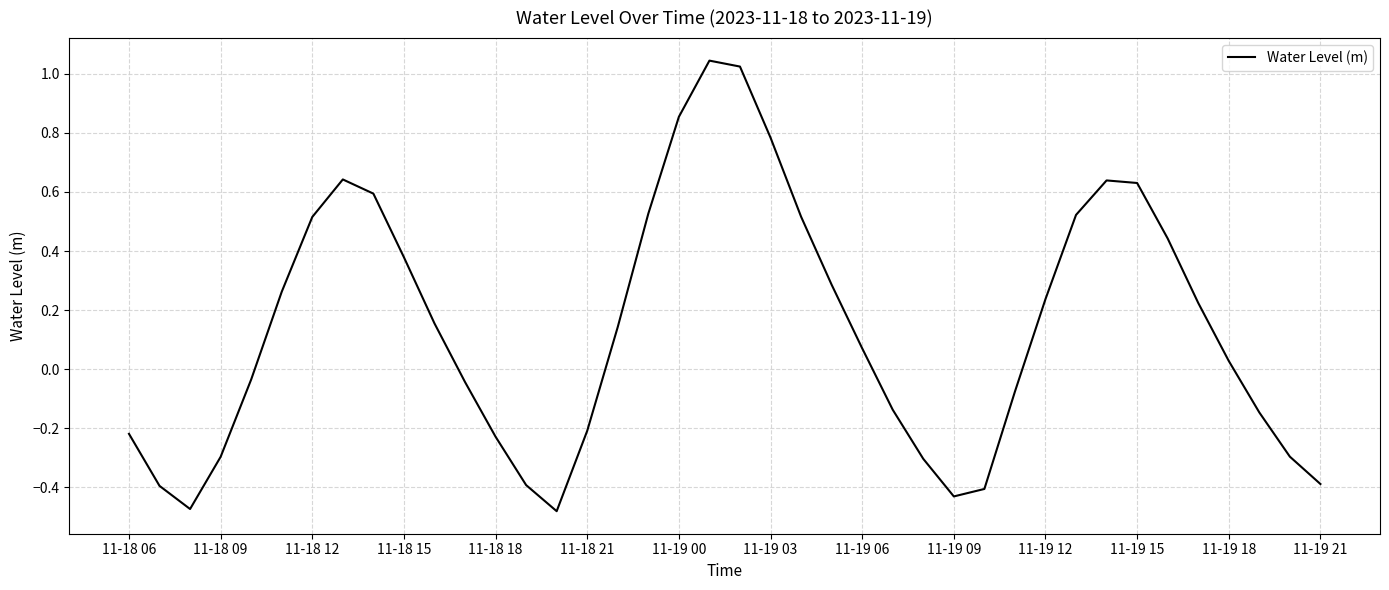

Is this an area chart (filled region under the line)?

No